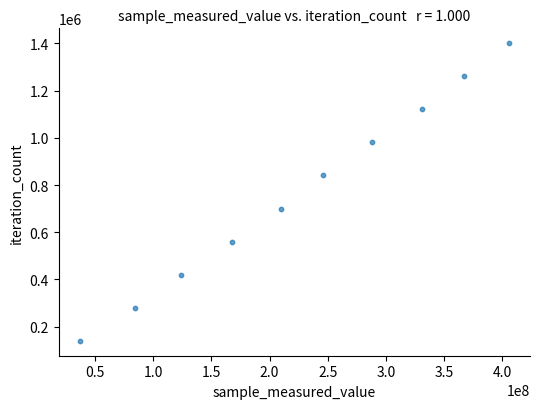

What is the range of X values (max minus min)?

367926932